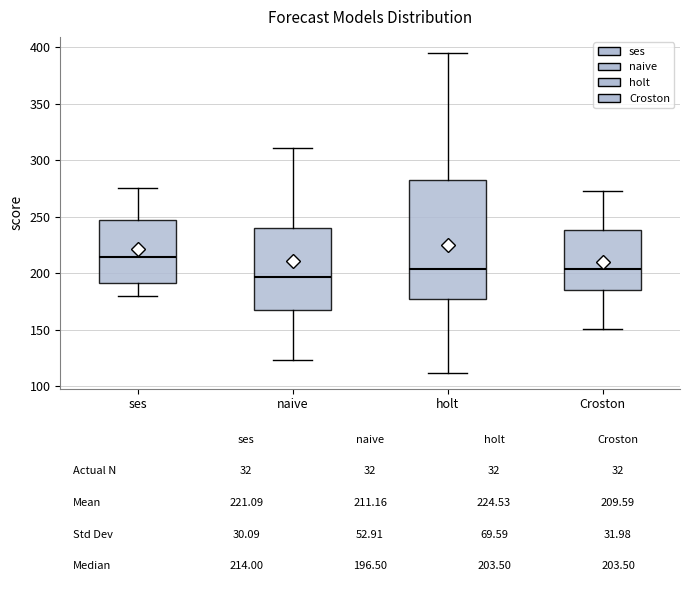

Which box has the highest median line?

ses